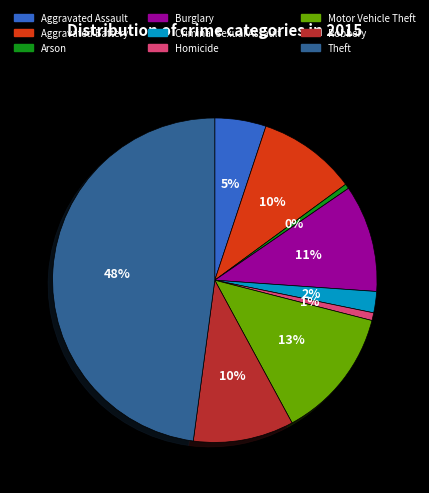

What is the ratio of the value at Burglary to the value at Robbery?

1.1